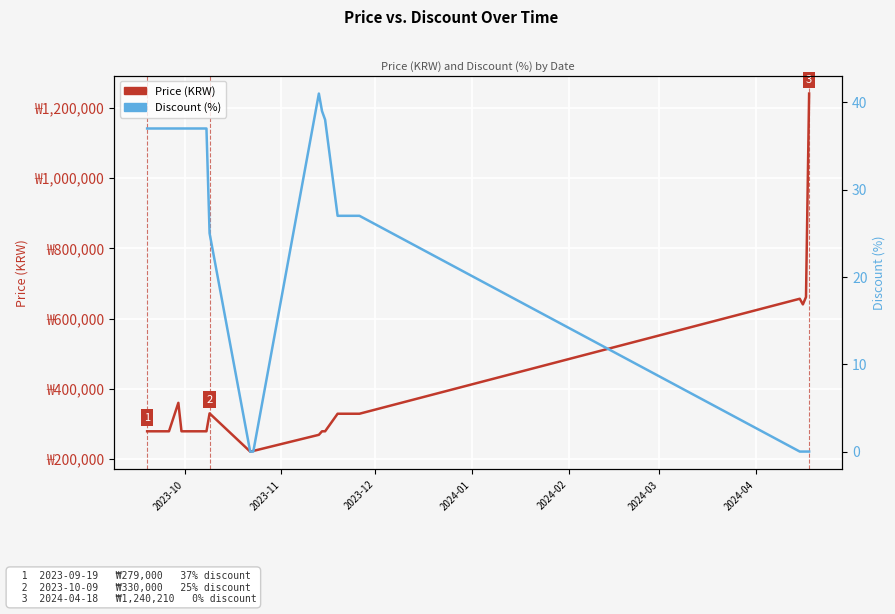

What is the value of the Discount (%) point at the 15th from the left?

37